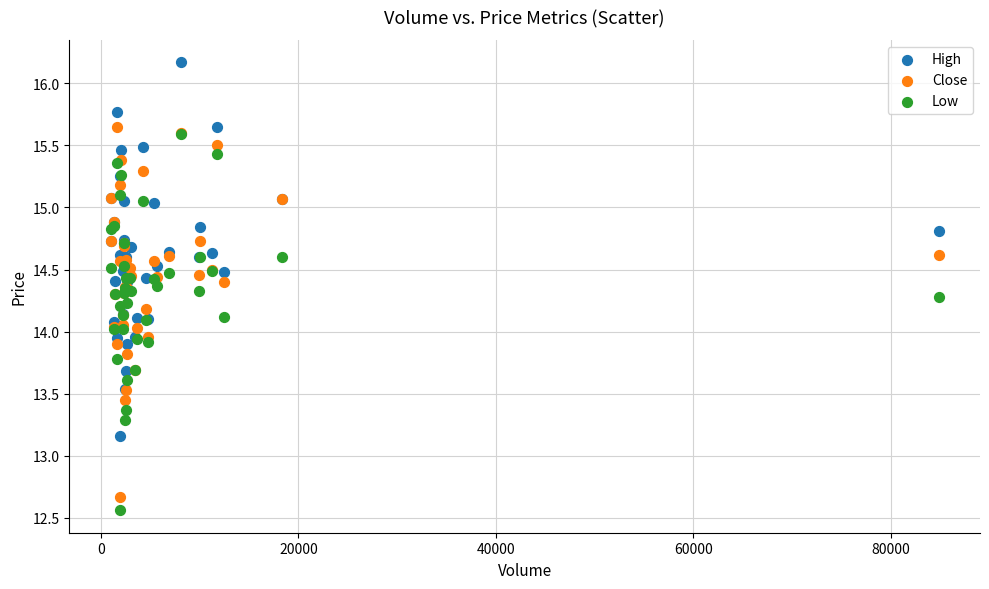

Which series reaches the minimum Y coordinate?

Low